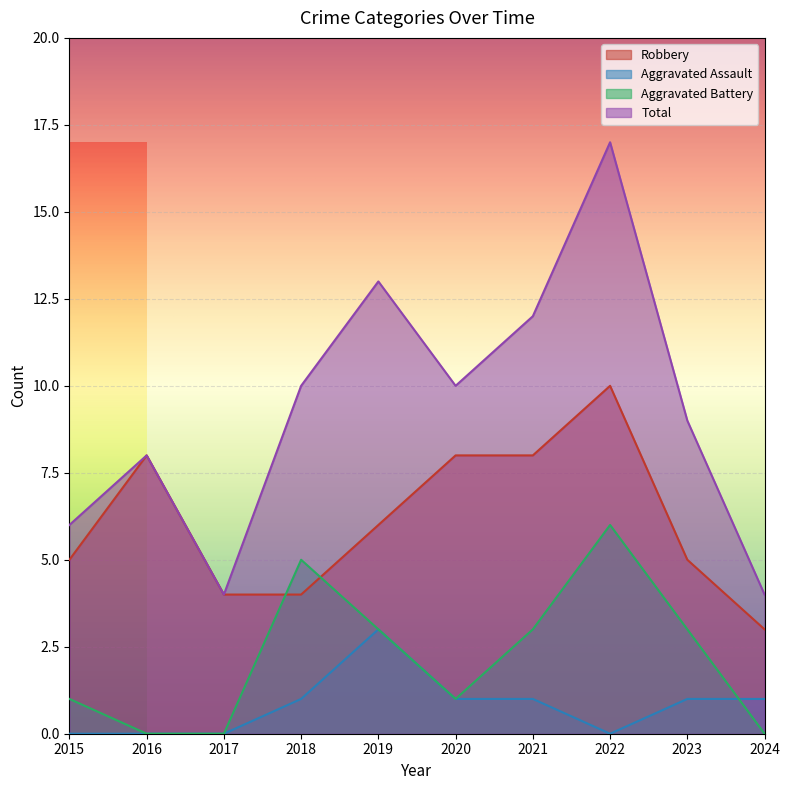

How many values in Aggravated Battery are above zero?

7